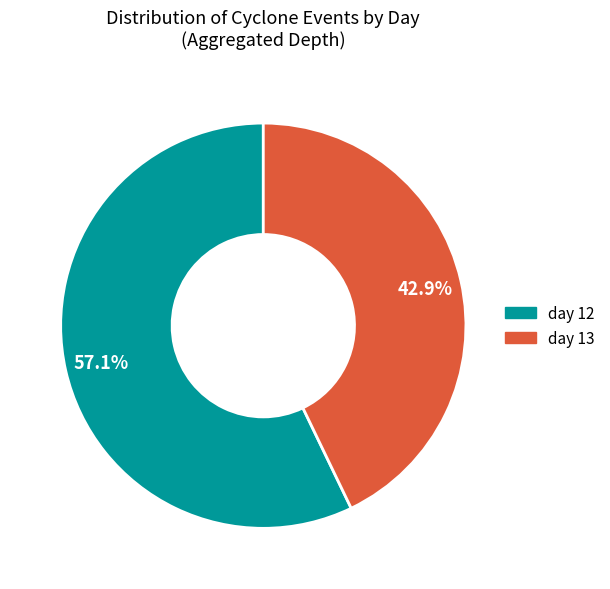

Count the number of slices in the pie.

2